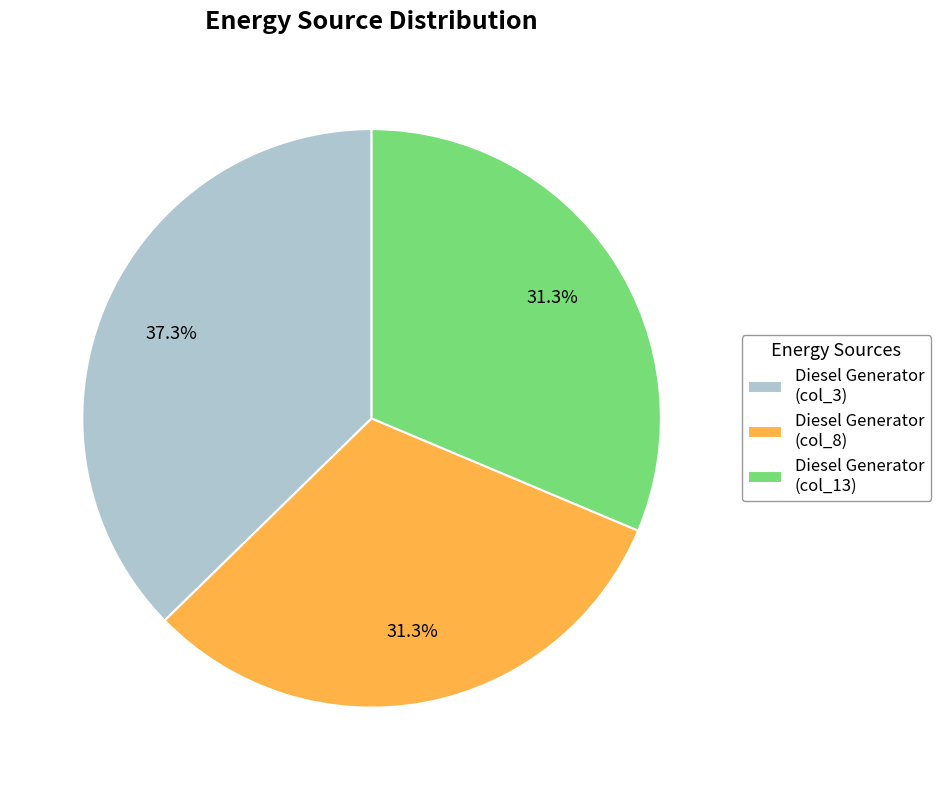

Does any single category account for the majority?

No